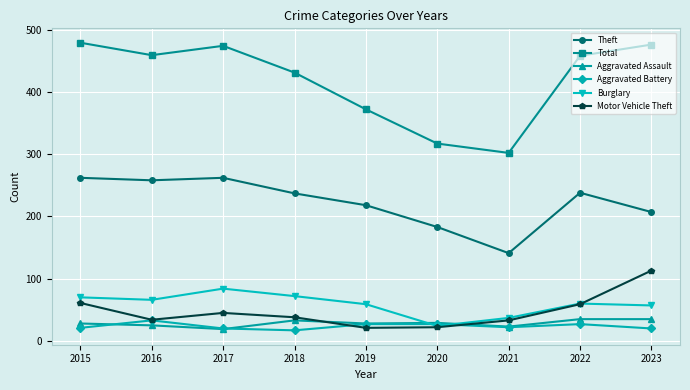

What is the highest value of the Theft series?

262